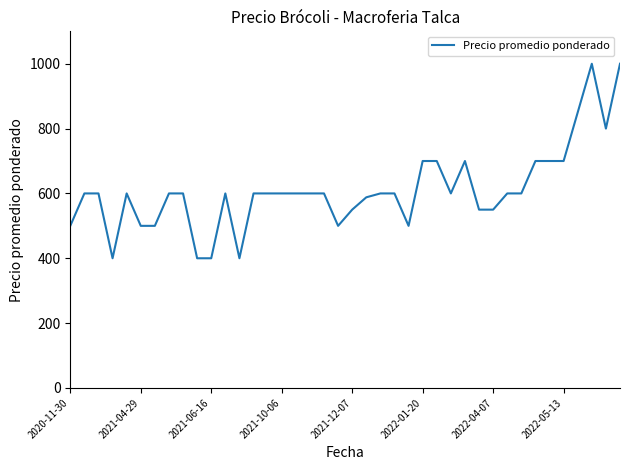

What is the smallest value displayed?

400